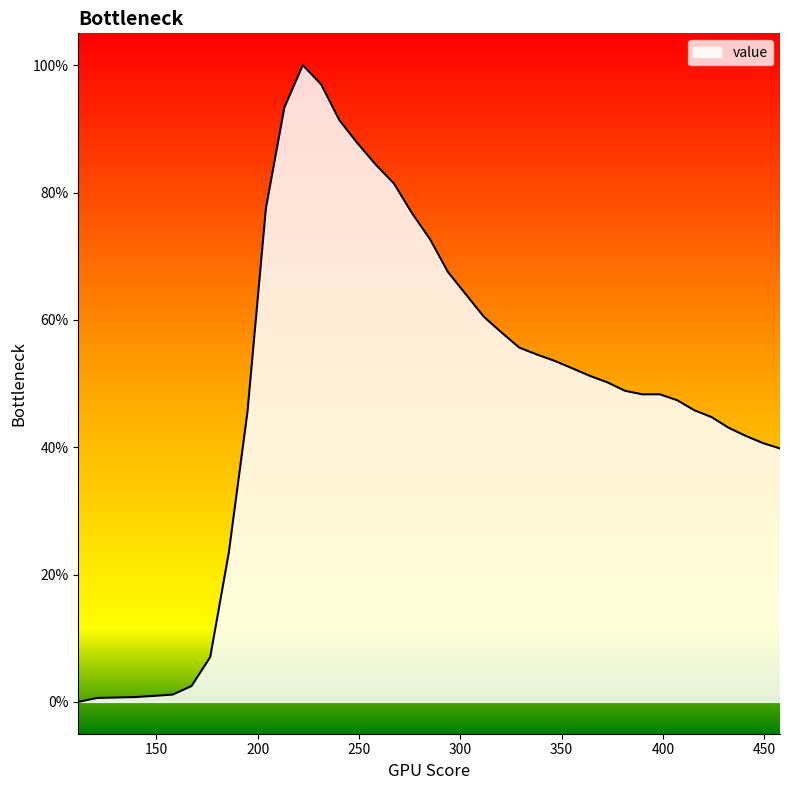

What is the difference between the maximum and minimum values?

100.0